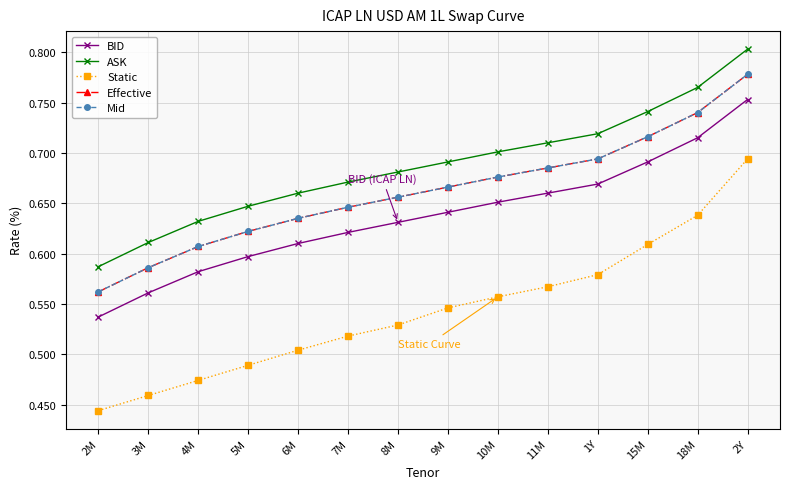

Does the chart have visible grid lines?

Yes